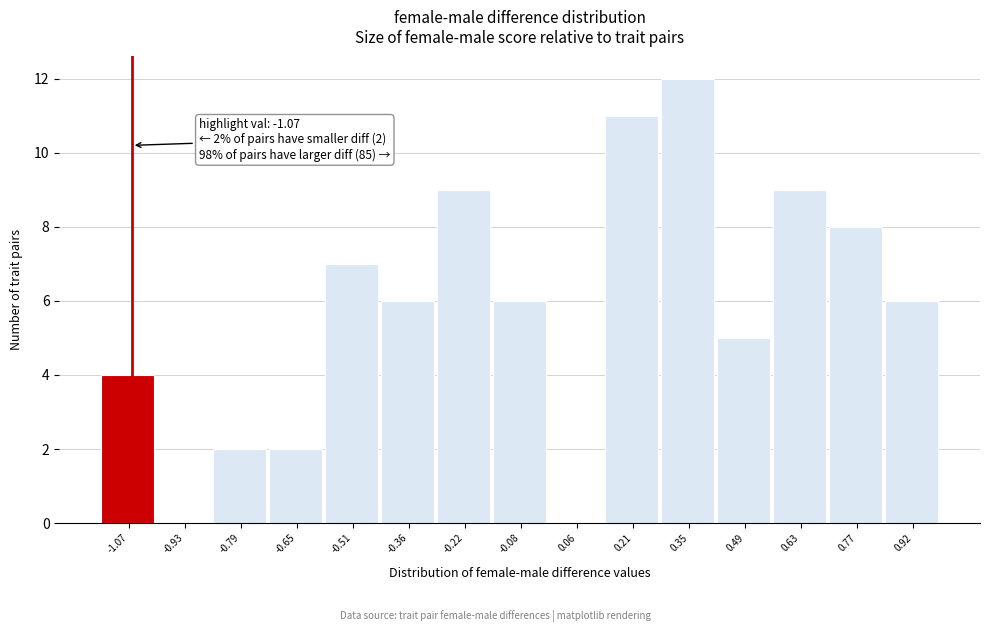

Over which range of the x-axis is the bar tallest?

0.28 to 0.42